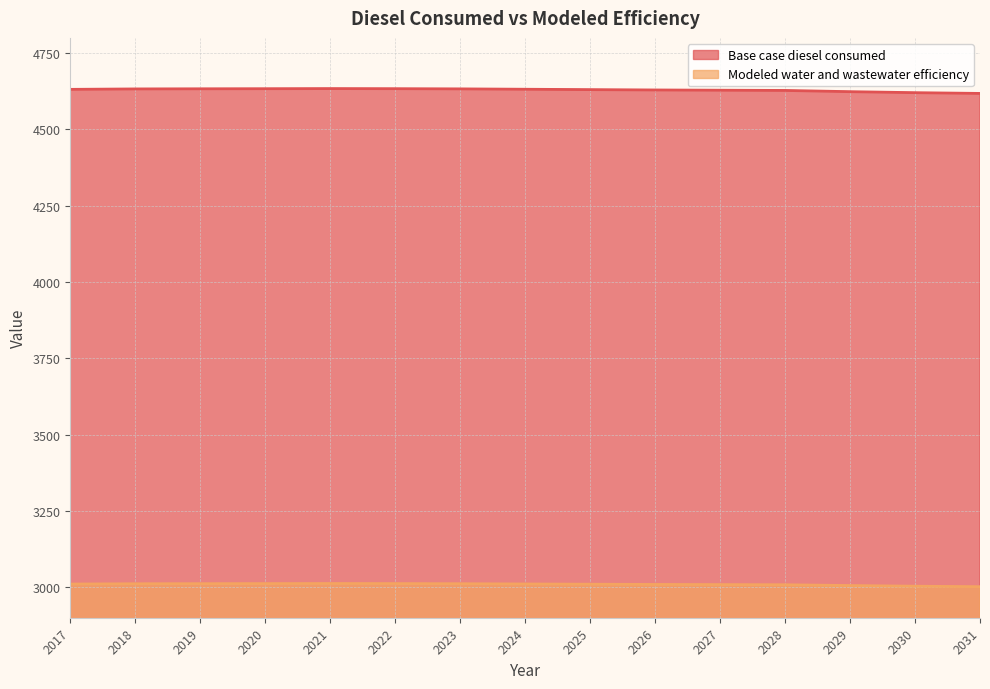

What is the minimum value for Modeled water and wastewater efficiency?

3001.7